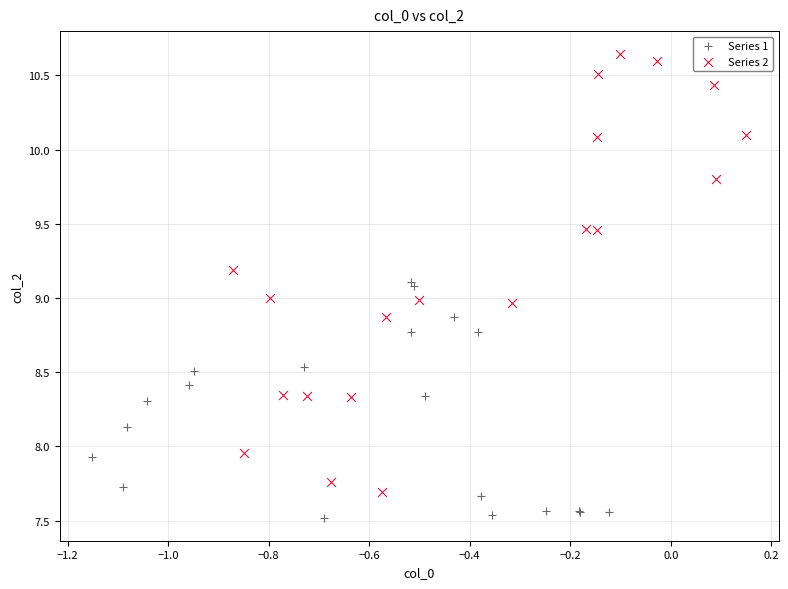

What are all the series names shown in the legend?

Series 1, Series 2